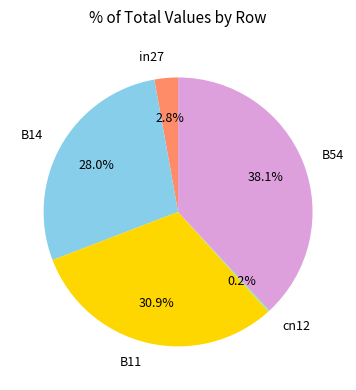

Which has a higher value, B14 or in27?

B14